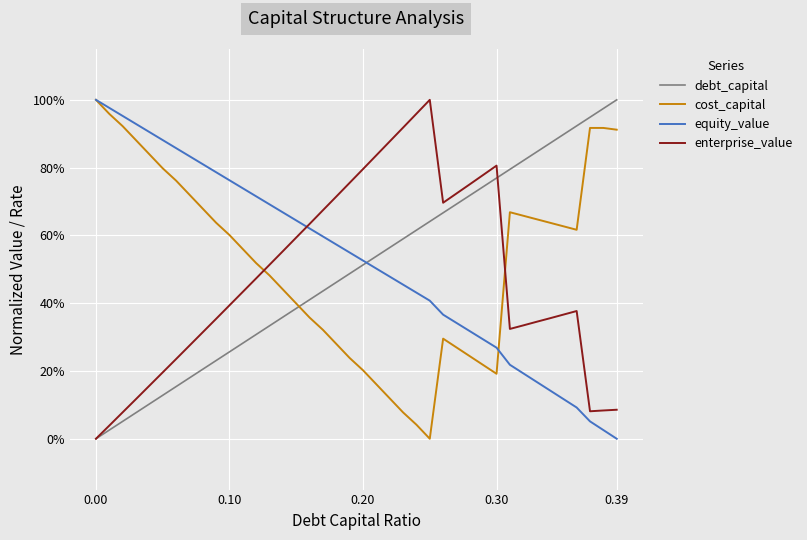

After their last crossing, which series has the higher values: enterprise_value or debt_capital?

debt_capital